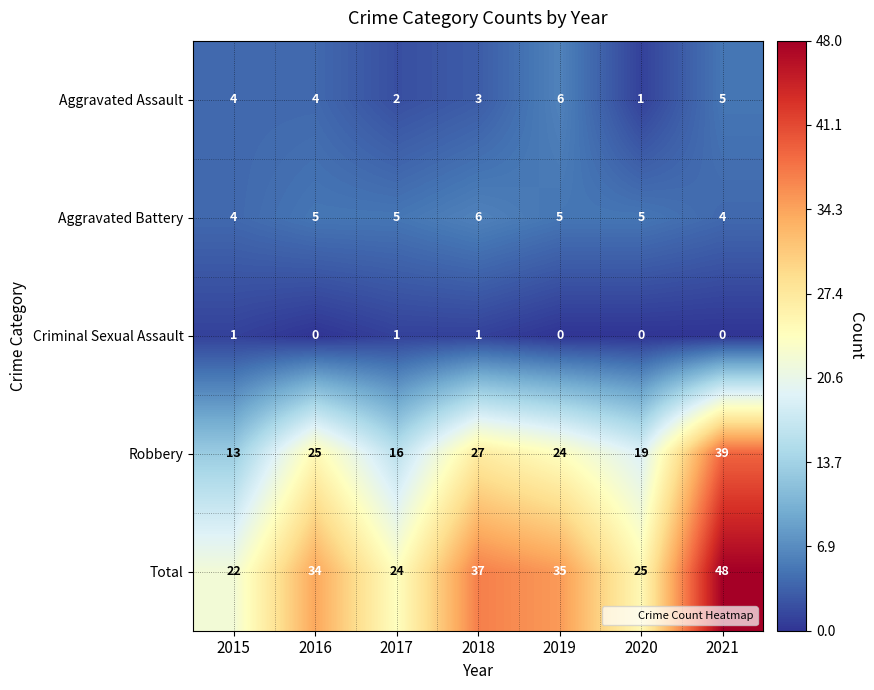

What value does the Total series have at 2017?

24